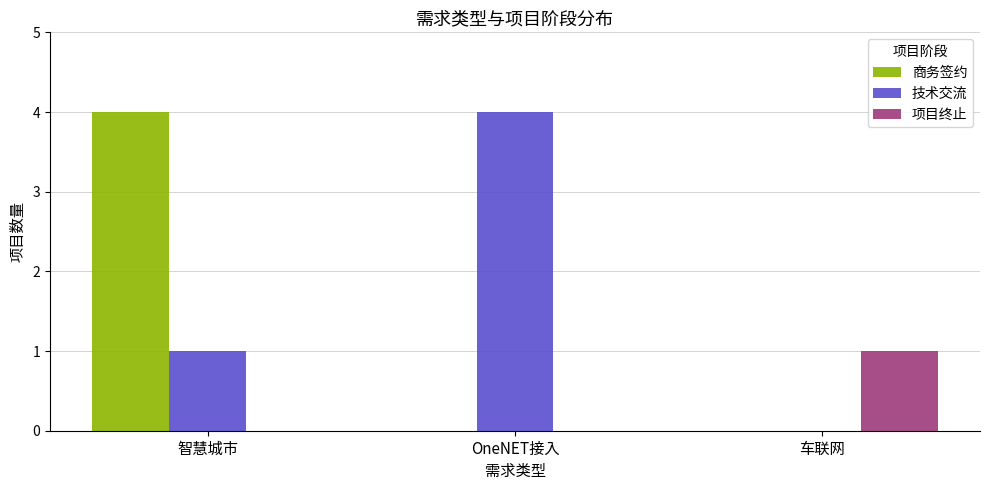

Reading right to left, extract all data points from this chart.

商务签约: 0	0	4
技术交流: 0	4	1
项目终止: 1	0	0